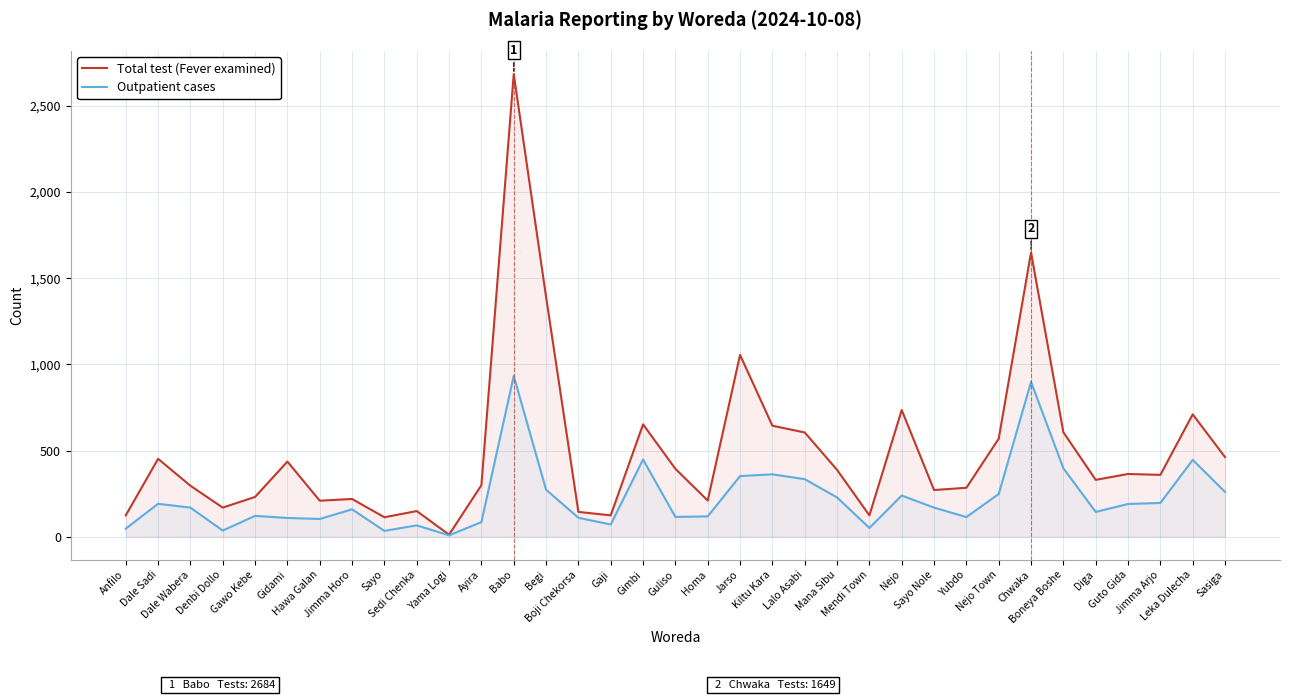

Reading left to right, transcribe all the data shown in this chart.

Total test (Fever examined): Anfilo=124	Dale Sadi=452	Dale Wabera=296	Denbi Dollo=169	Gawo Kebe=231	Gidami=436	Hawa Galan=209	Jimma Horo=219	Sayo=113	Sedi Chenka=149	Yama Logi=12	Ayira=299	Babo=2684	Begi=1392	Boji Chekorsa=144	Gaji=124	Gimbi=652	Guliso=394	Homa=210	Jarso=1055	Kiltu Kara=644	Lalo Asabi=605	Mana Sibu=388	Mendi Town=124	Nejo=735	Sayo Nole=271	Yubdo=284	Nejo Town=569	Chwaka=1649	Boneya Boshe=606	Diga=330	Guto Gida=364	Jimma Arjo=359	Leka Dulecha=710	Sasiga=462
Outpatient cases: Anfilo=47	Dale Sadi=191	Dale Wabera=169	Denbi Dollo=36	Gawo Kebe=121	Gidami=109	Hawa Galan=103	Jimma Horo=159	Sayo=34	Sedi Chenka=66	Yama Logi=8	Ayira=85	Babo=933	Begi=273	Boji Chekorsa=110	Gaji=71	Gimbi=448	Guliso=115	Homa=118	Jarso=352	Kiltu Kara=362	Lalo Asabi=334	Mana Sibu=228	Mendi Town=51	Nejo=239	Sayo Nole=169	Yubdo=114	Nejo Town=248	Chwaka=898	Boneya Boshe=397	Diga=144	Guto Gida=190	Jimma Arjo=196	Leka Dulecha=446	Sasiga=260